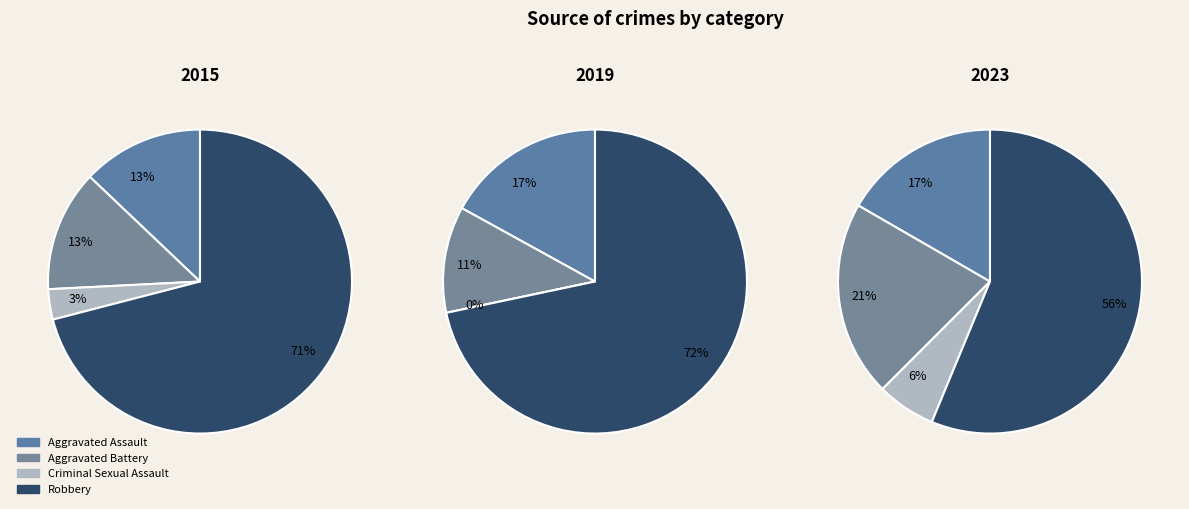

Count the number of slices in the pie.

4